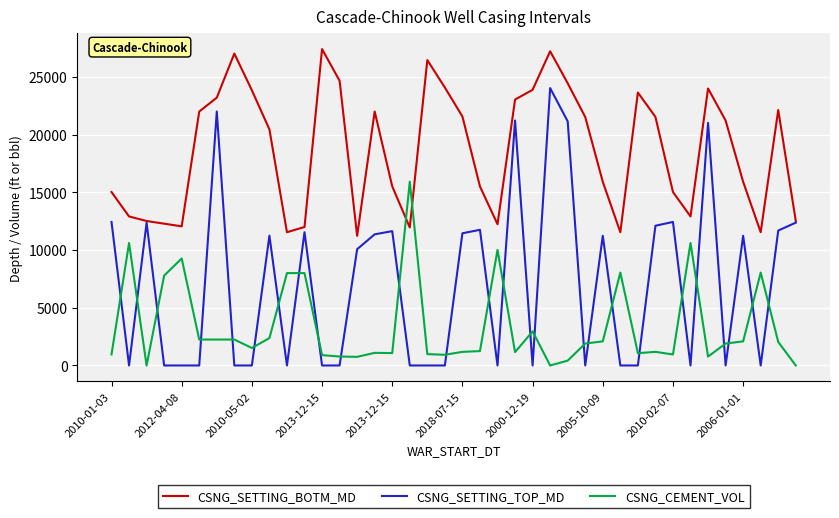

List the series in order of their peak value, highest first.

CSNG_SETTING_BOTM_MD, CSNG_SETTING_TOP_MD, CSNG_CEMENT_VOL